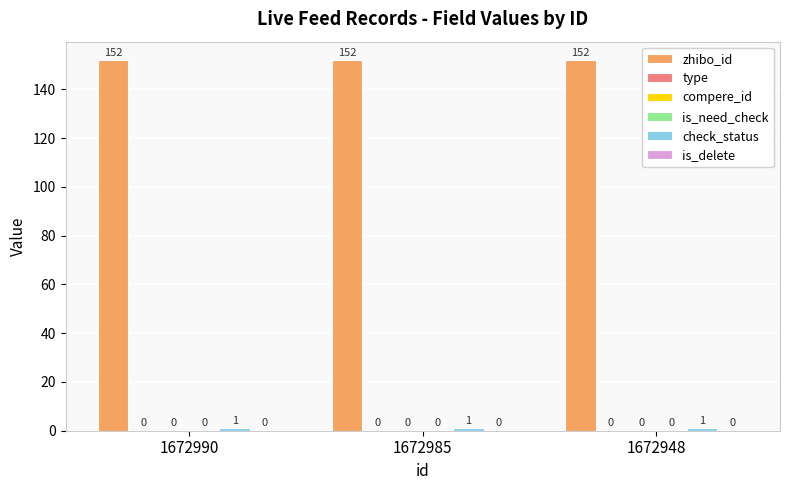

The is_need_check series shows 0 at 1672948. True or false?

True